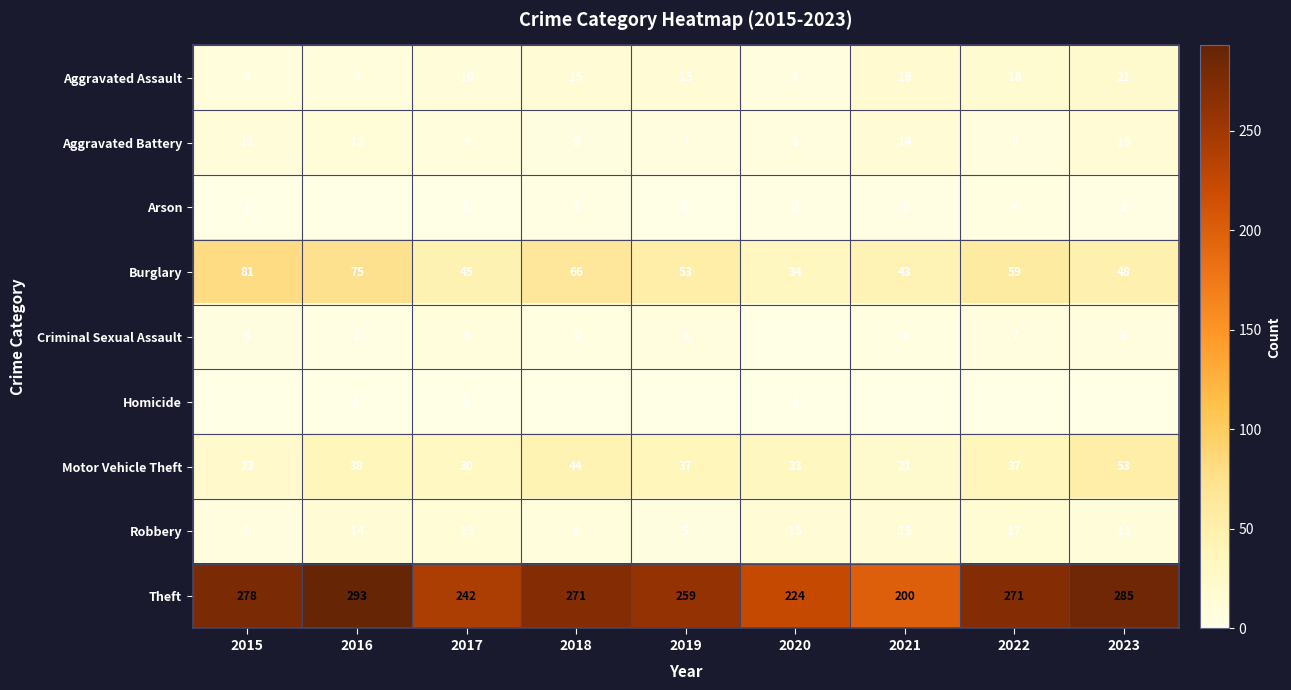

What is the average value of the Criminal Sexual Assault series?

5